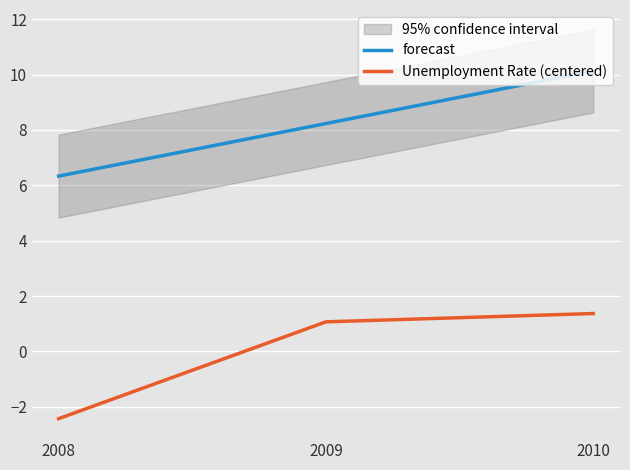

Is the value of Unemployment Rate (centered) at 2008 greater than the value of forecast at 2008?

No